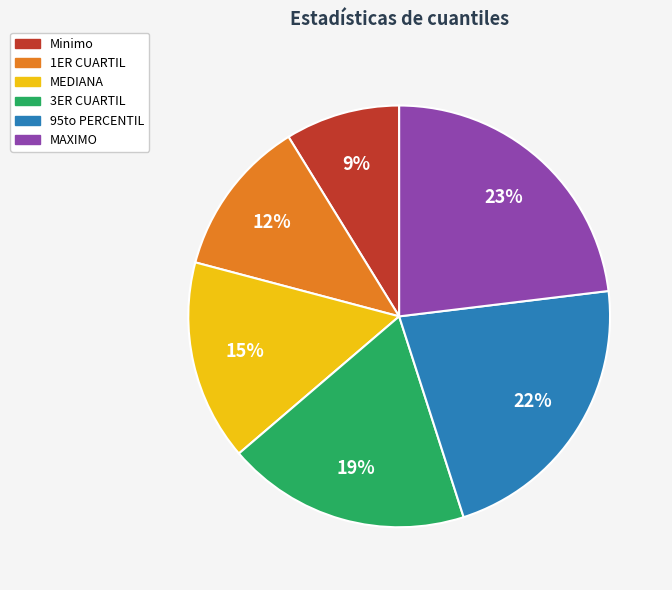

To the nearest percent, what is the difference between the MAXIMO and Minimo slice percentages?

14%